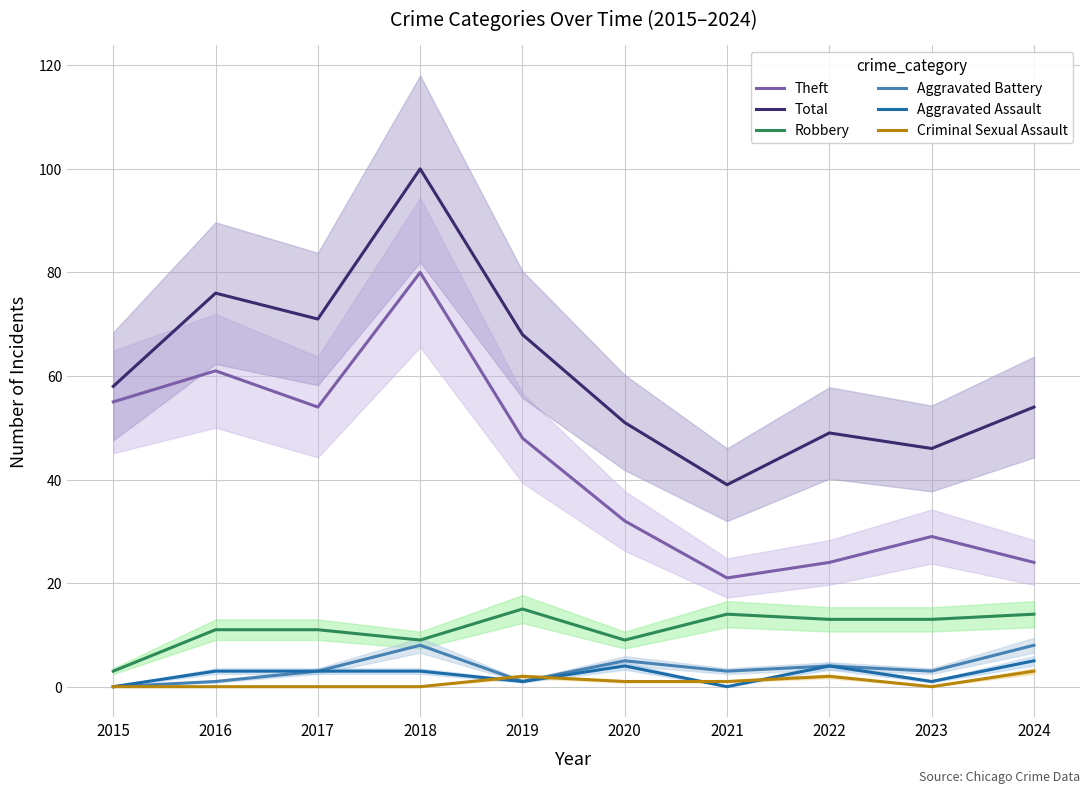

At which label does Theft first exceed 48?

2015